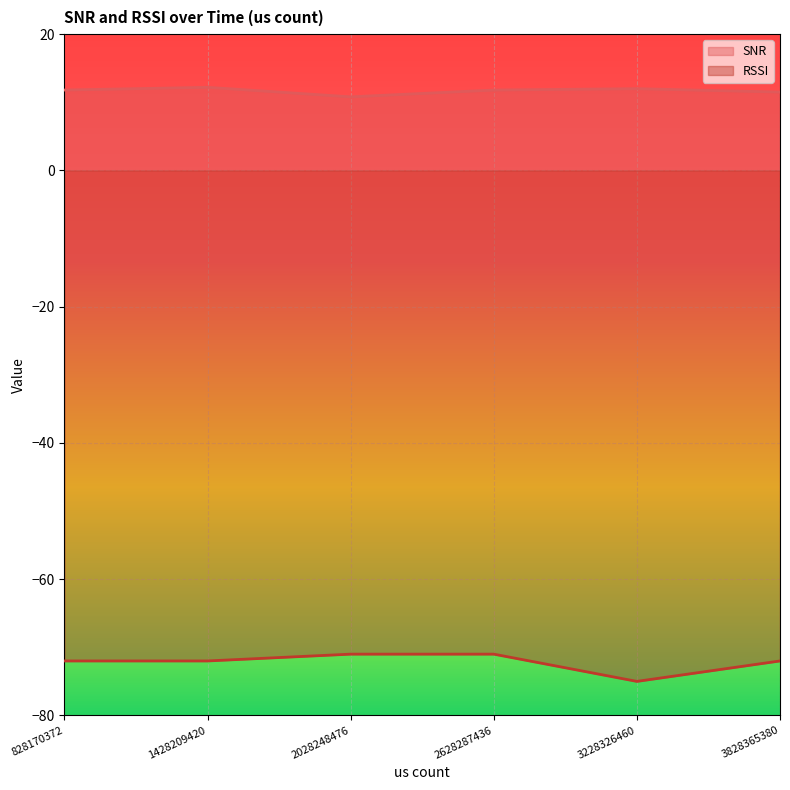

At which category is the sum across all series the highest?

2628287436